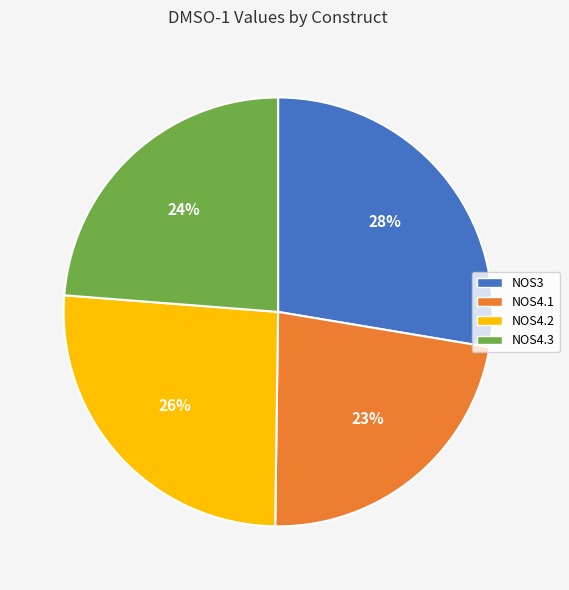

The NOS3 slice represents 13% of the pie. True or false?

False